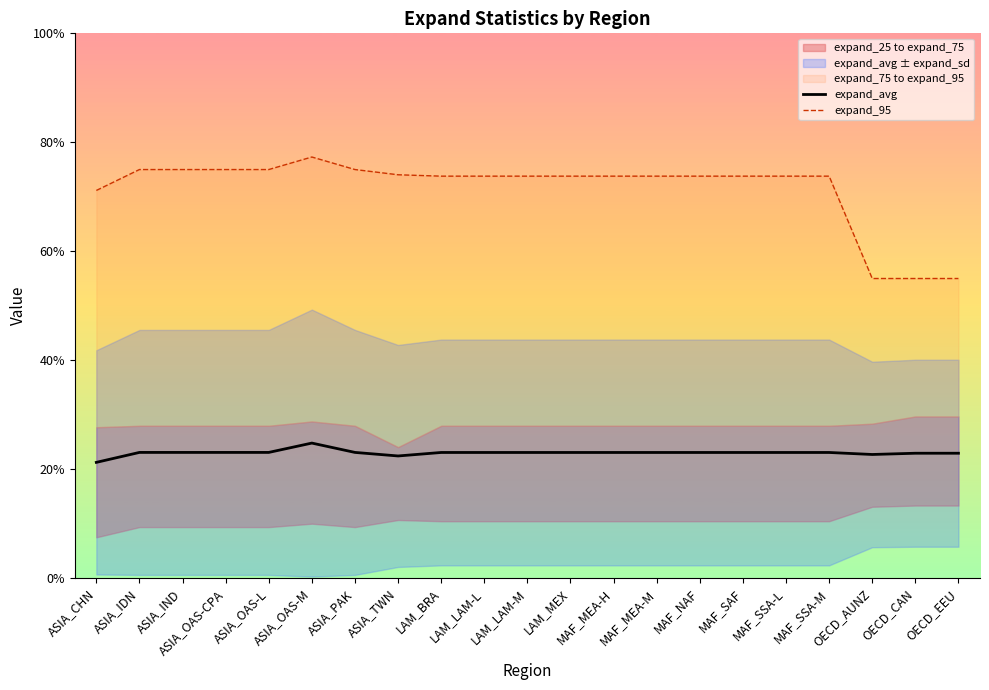

How many lines are shown in the chart?

2